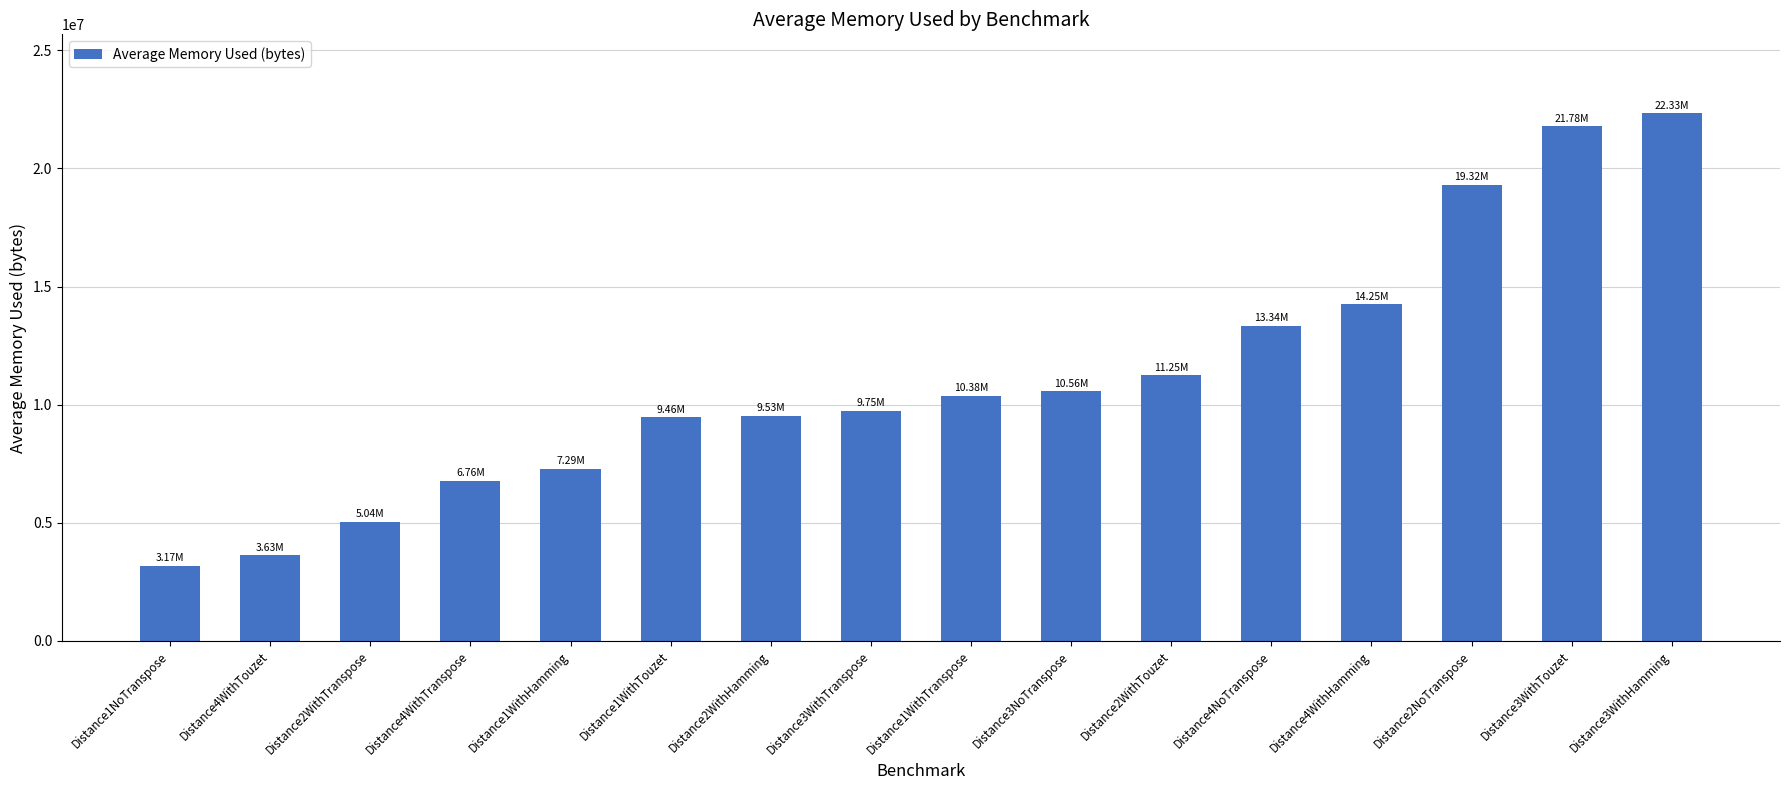

Which has a higher value, Distance3NoTranspose or Distance1WithHamming?

Distance3NoTranspose